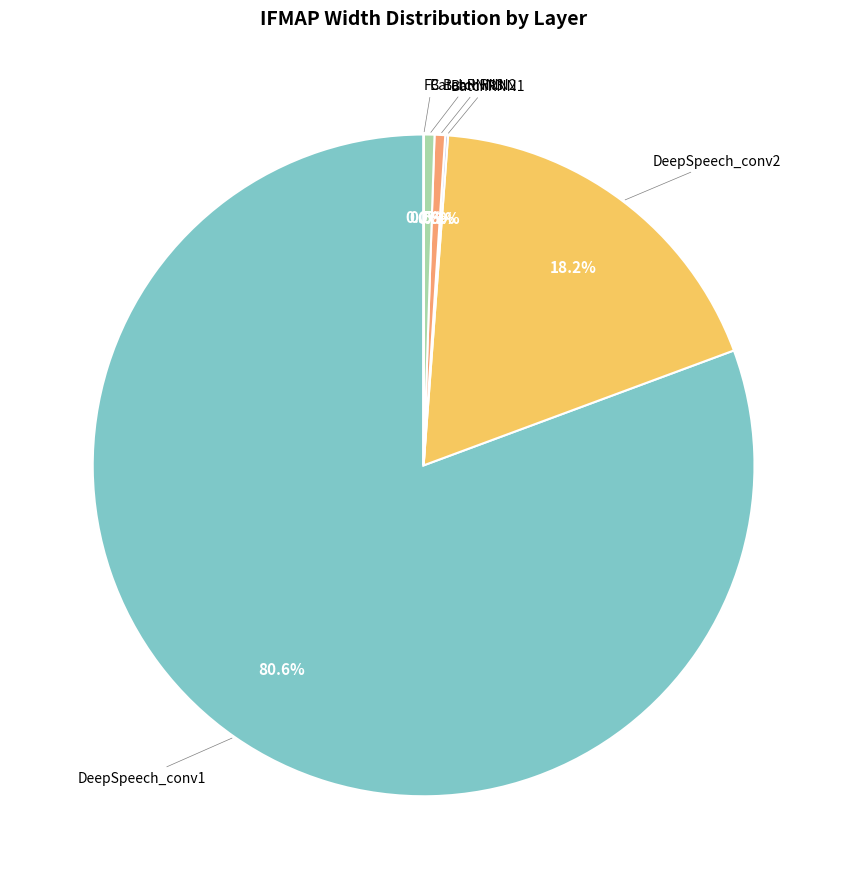

Is it true that DeepSpeech_conv1 is 81% of the pie?

True